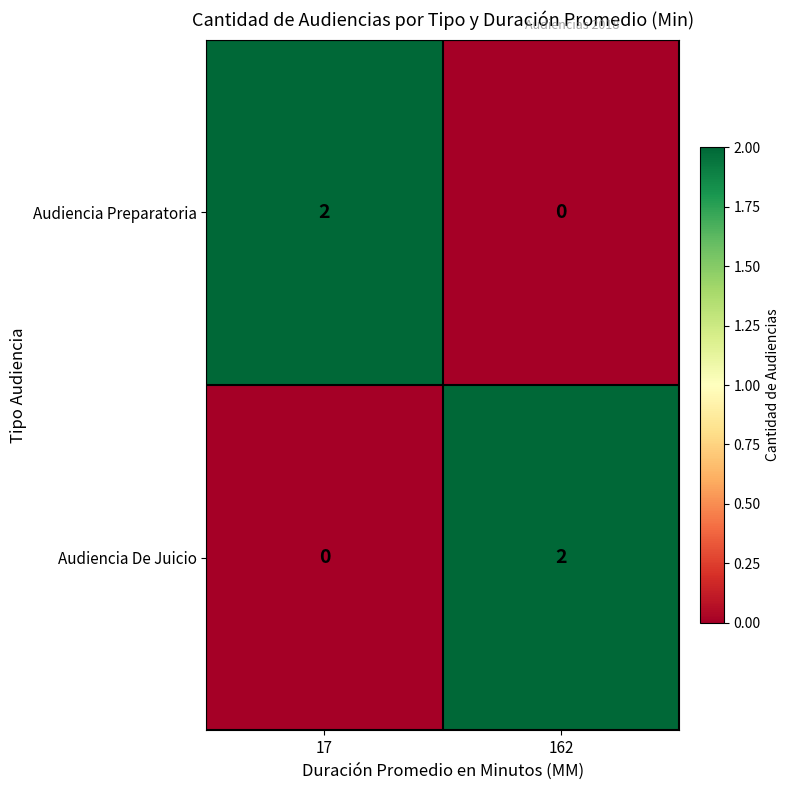

At how many categories does at least one series exceed 0?

2